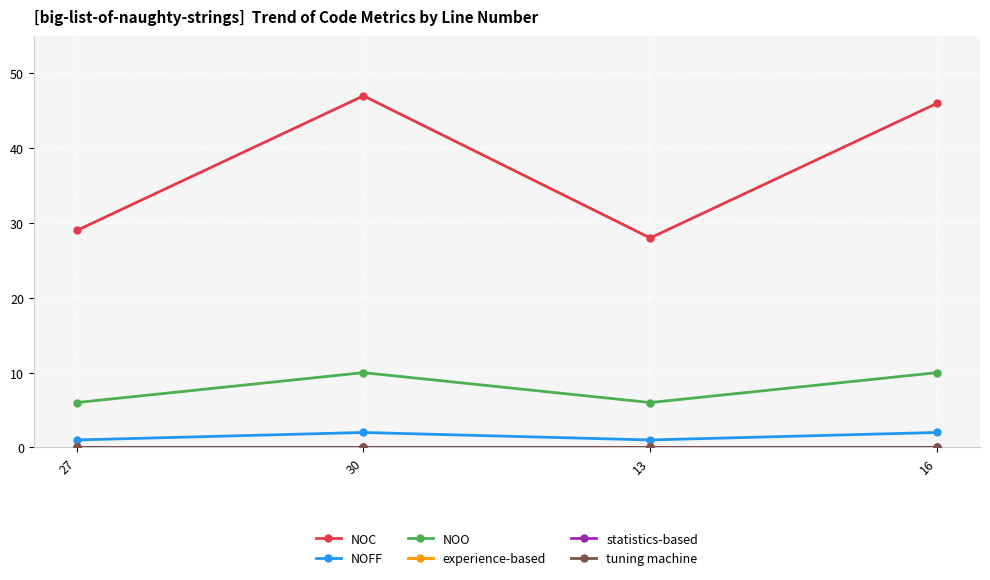

Is this an area chart (filled region under the line)?

No